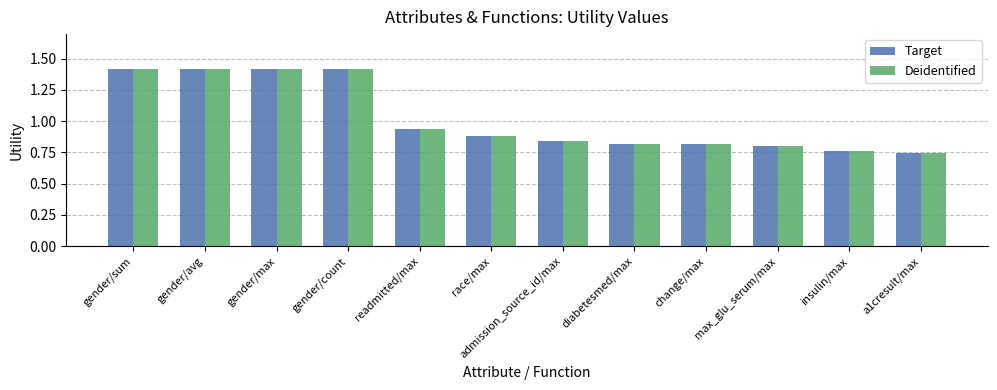

What is the sum of all Target values?

12.3